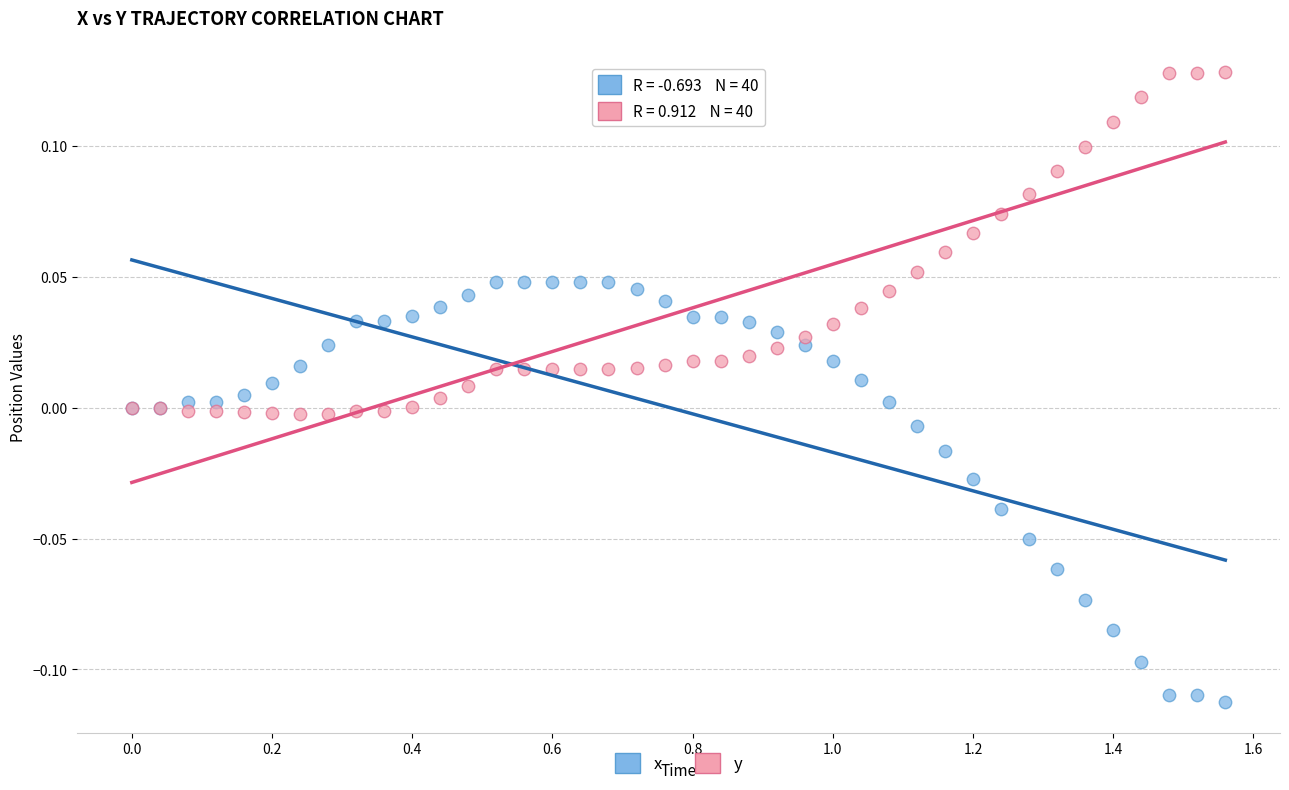

Which series contains the lowest Y value?

x